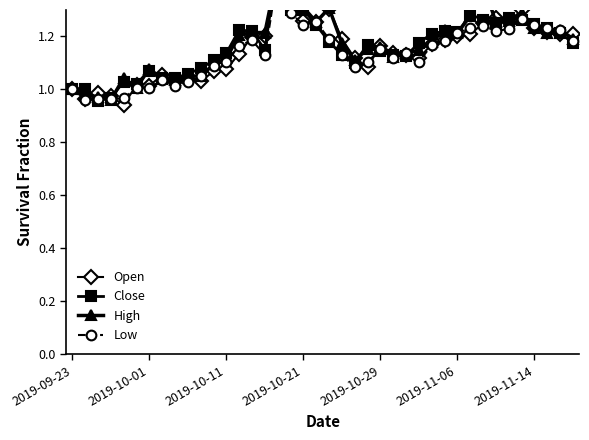

Reading right to left, list all the values displayed in this chart.

Open: 1.2	1.2	1.2	1.2	1.3	1.3	1.3	1.2	1.2	1.2	1.2	1.2	1.1	1.1	1.1	1.2	1.1	1.1	1.2	1.3	1.3	1.3	1.6	1.4	1.2	1.2	1.1	1.1	1.1	1.0	1.0	1.0	1.1	1.0	1.0	0.9	1.0	1.0	1.0	1.0
Close: 1.2	1.2	1.2	1.2	1.3	1.3	1.2	1.3	1.3	1.2	1.2	1.2	1.2	1.1	1.1	1.1	1.2	1.1	1.1	1.2	1.2	1.3	1.3	1.5	1.1	1.2	1.2	1.1	1.1	1.1	1.1	1.0	1.0	1.1	1.0	1.0	1.0	1.0	1.0	1.0
High: 1.2	1.2	1.2	1.2	1.3	1.3	1.3	1.4	1.3	1.2	1.2	1.2	1.1	1.1	1.1	1.2	1.2	1.1	1.2	1.3	1.3	1.3	1.6	1.5	1.2	1.2	1.2	1.1	1.1	1.0	1.1	1.0	1.0	1.1	1.0	1.0	1.0	1.0	1.0	1.0
Low: 1.2	1.2	1.2	1.2	1.3	1.2	1.2	1.2	1.2	1.2	1.2	1.2	1.1	1.1	1.1	1.2	1.1	1.1	1.1	1.2	1.3	1.2	1.3	1.4	1.1	1.2	1.2	1.1	1.1	1.0	1.0	1.0	1.0	1.0	1.0	1.0	1.0	1.0	1.0	1.0